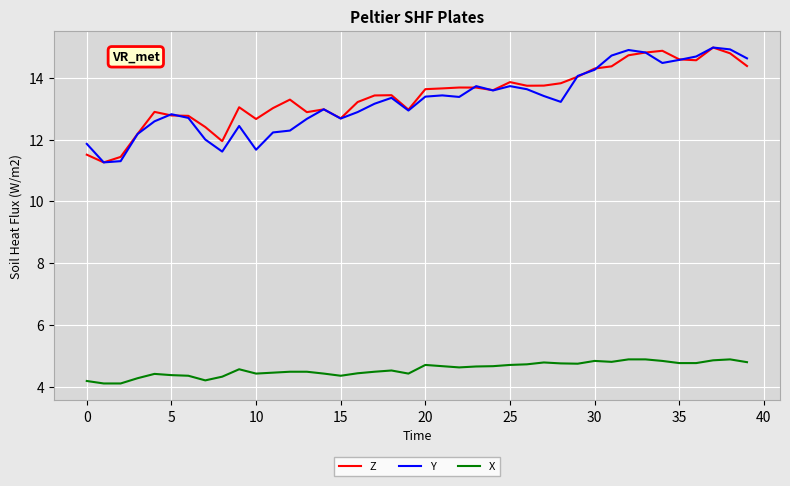

True or false: X and Y intersect in this chart.

False